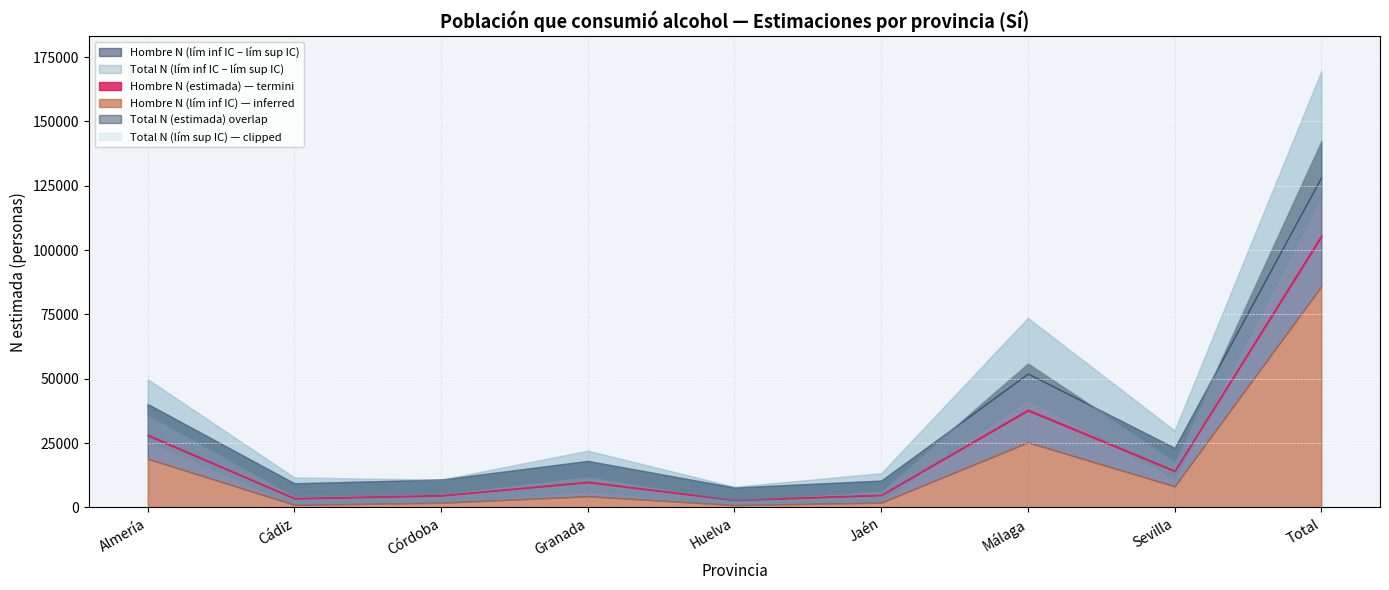

Is it true that Total N (lím inf IC) equals 72401 at Málaga?

False